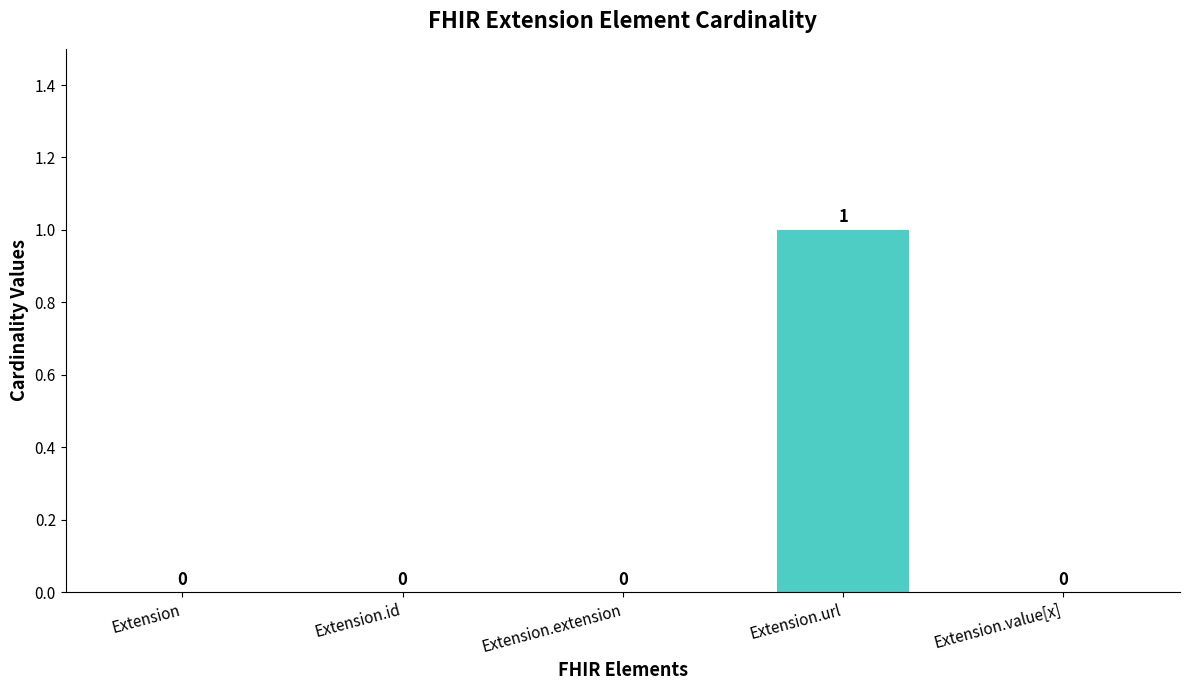

True or false: the data shows 0 at Extension.

True